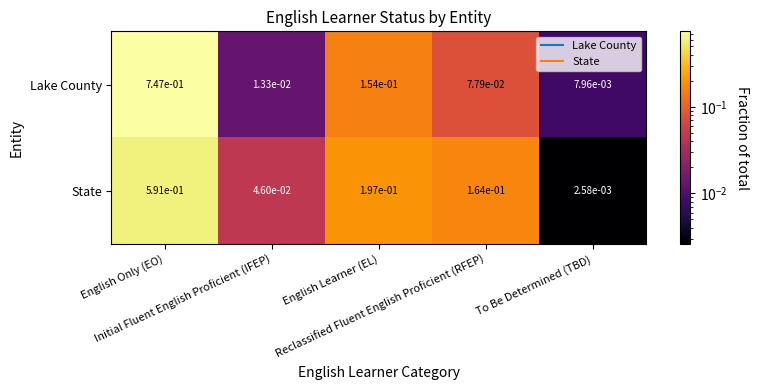

Which series has the widest spread of values?

Lake County